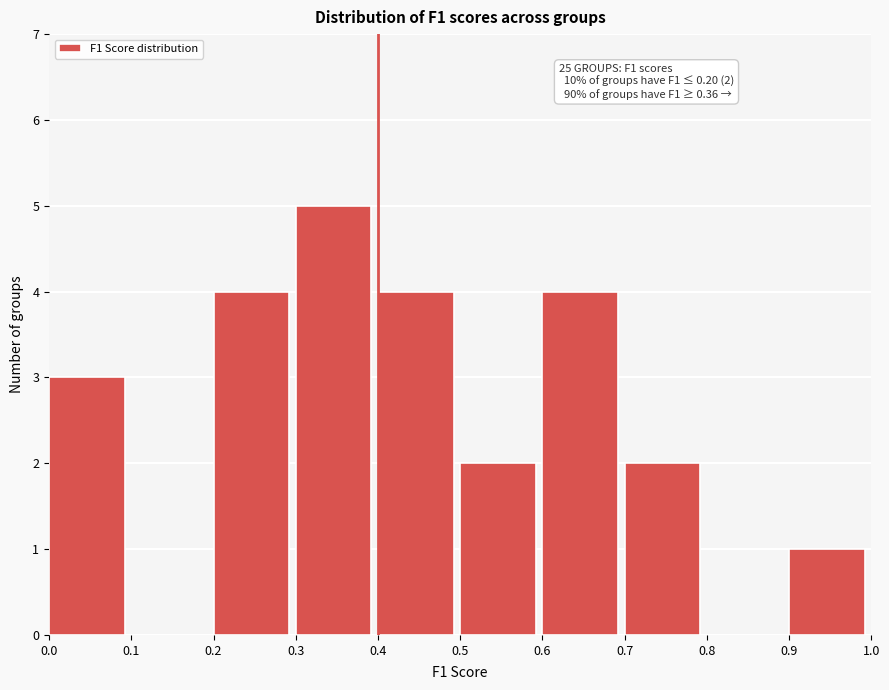

Which range on the x-axis has the tallest bar?

0.3 to 0.4